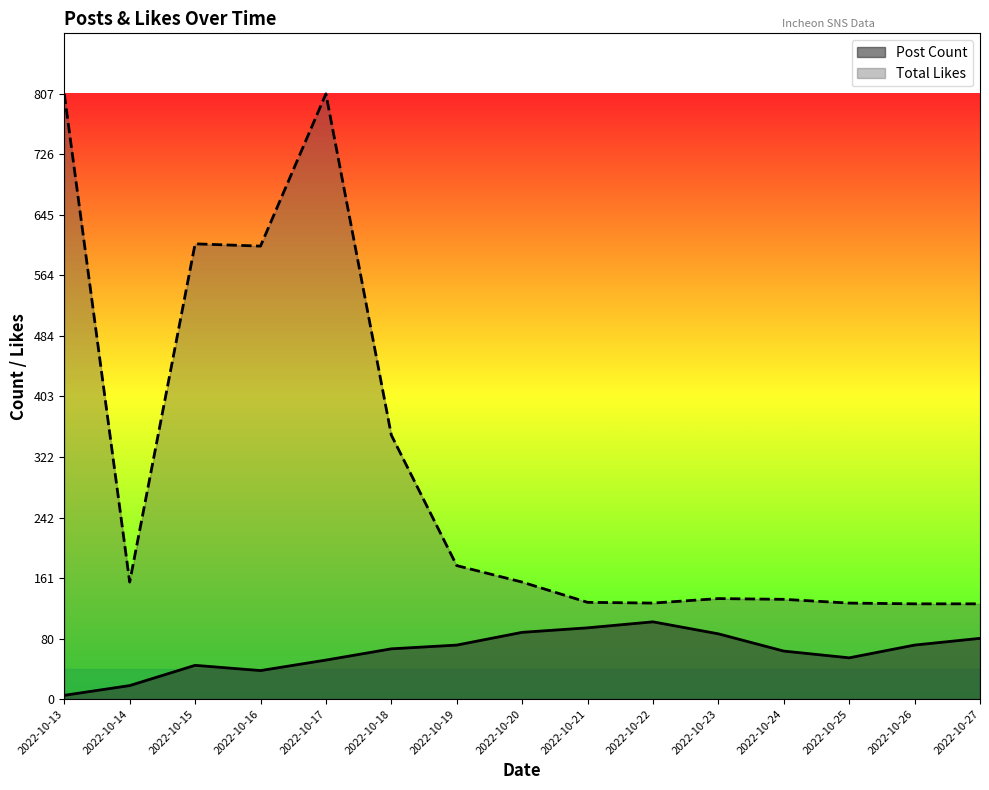

Rank the series at 2022-10-25 from lowest to highest value.

Post Count, Total Likes